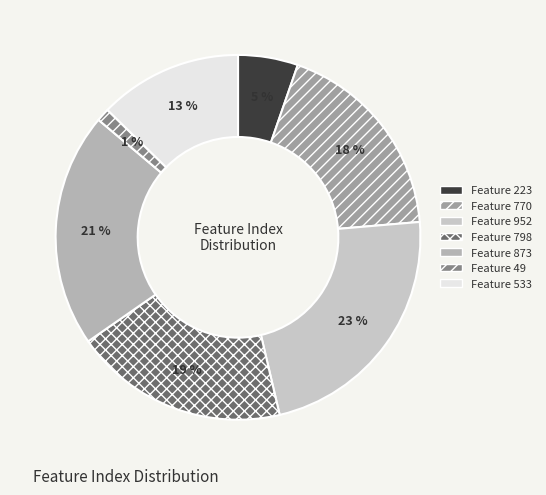

How many slices are in this pie chart?

7